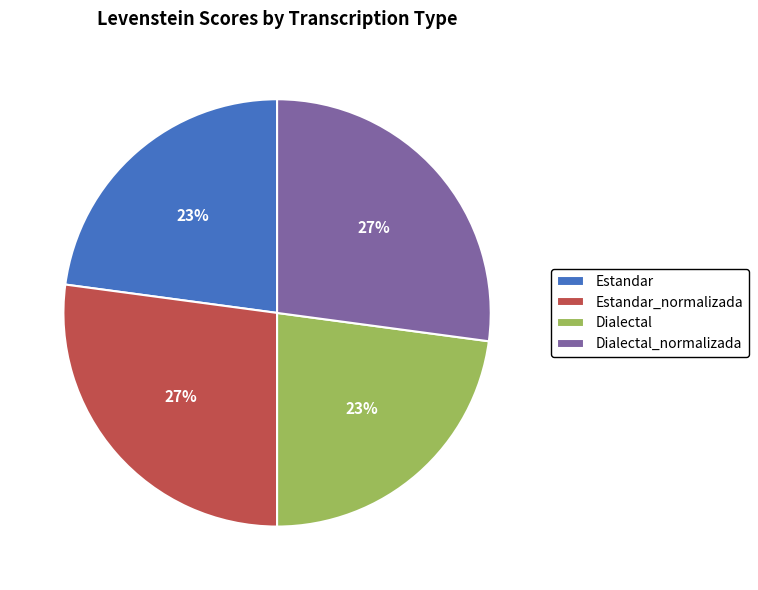

To the nearest percent, what is the combined percentage of Estandar_normalizada and Dialectal_normalizada?

54%